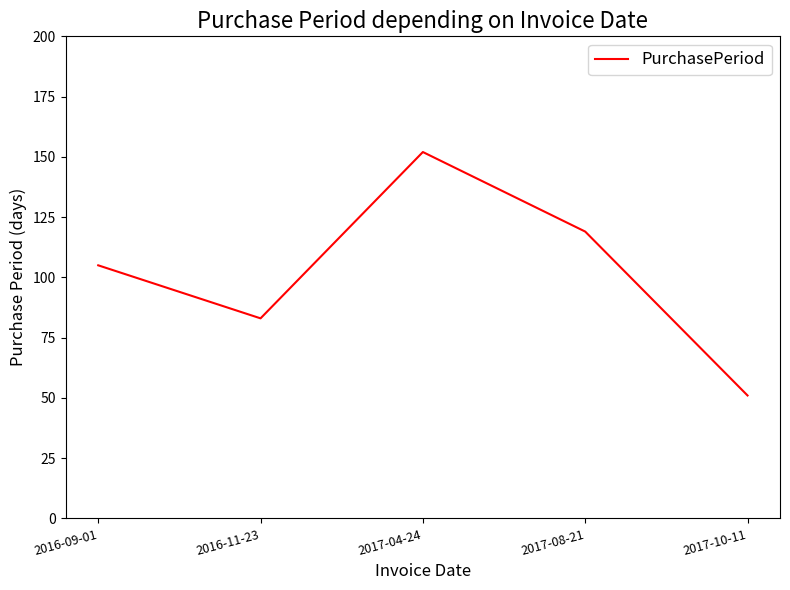

Reading left to right, list all the values displayed in this chart.

105	83	152	119	51